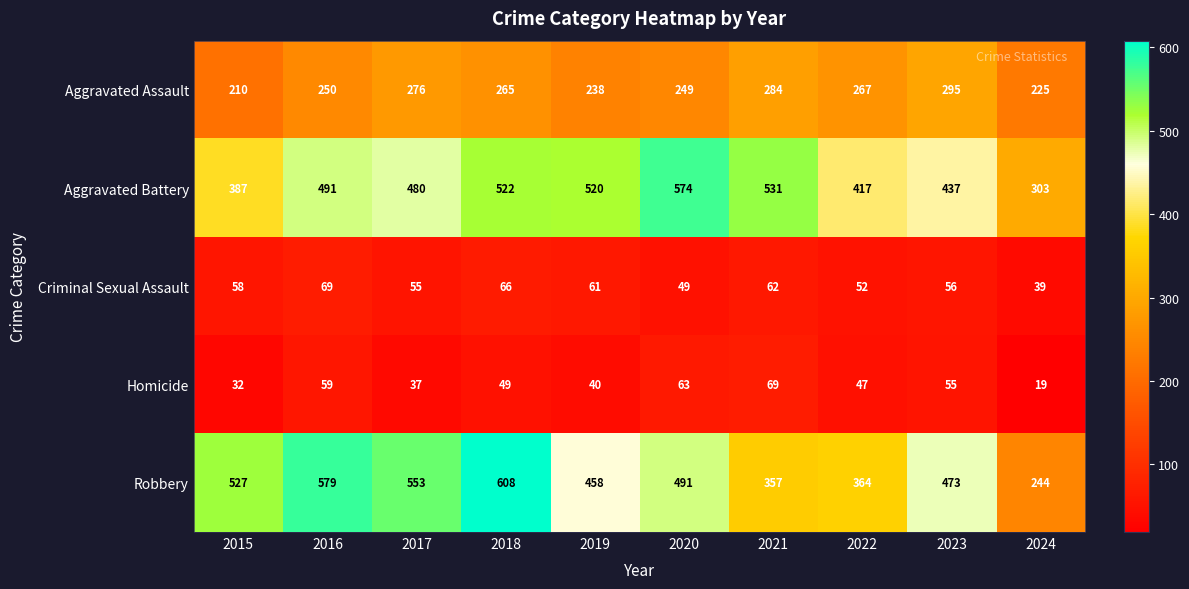

Which series has the largest total across all categories?

Aggravated Battery